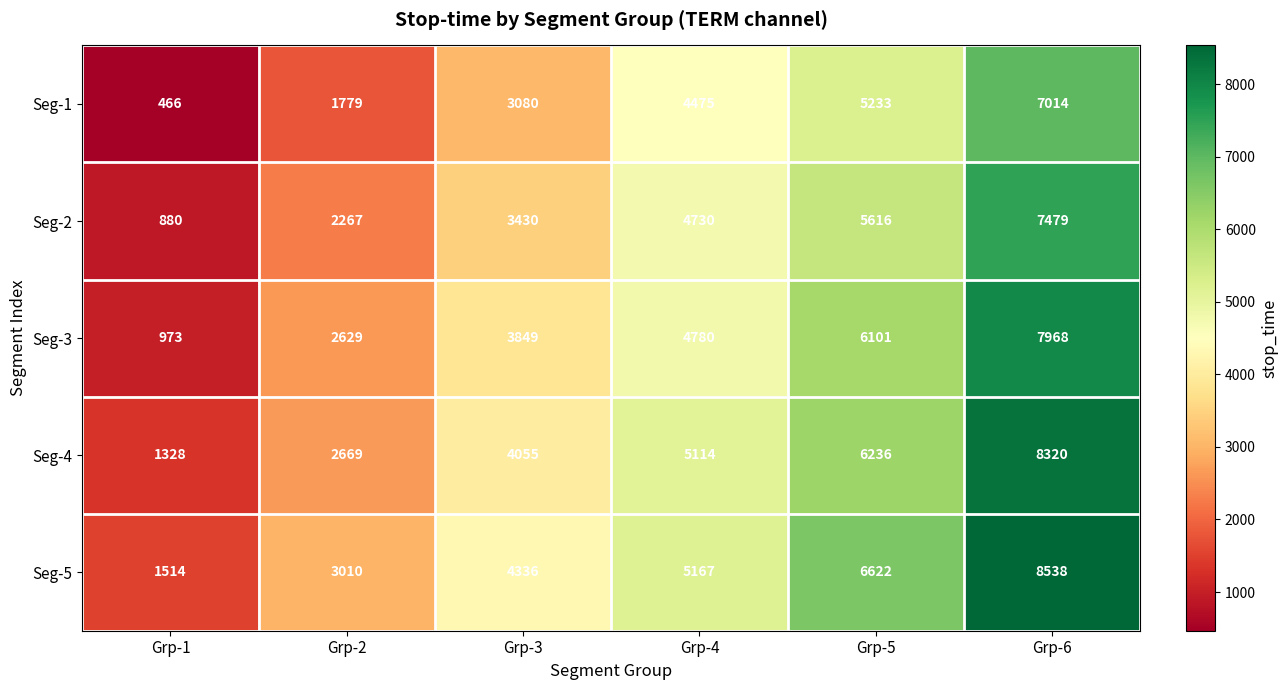

How many Seg-5 values are between 3010 and 6622?

4